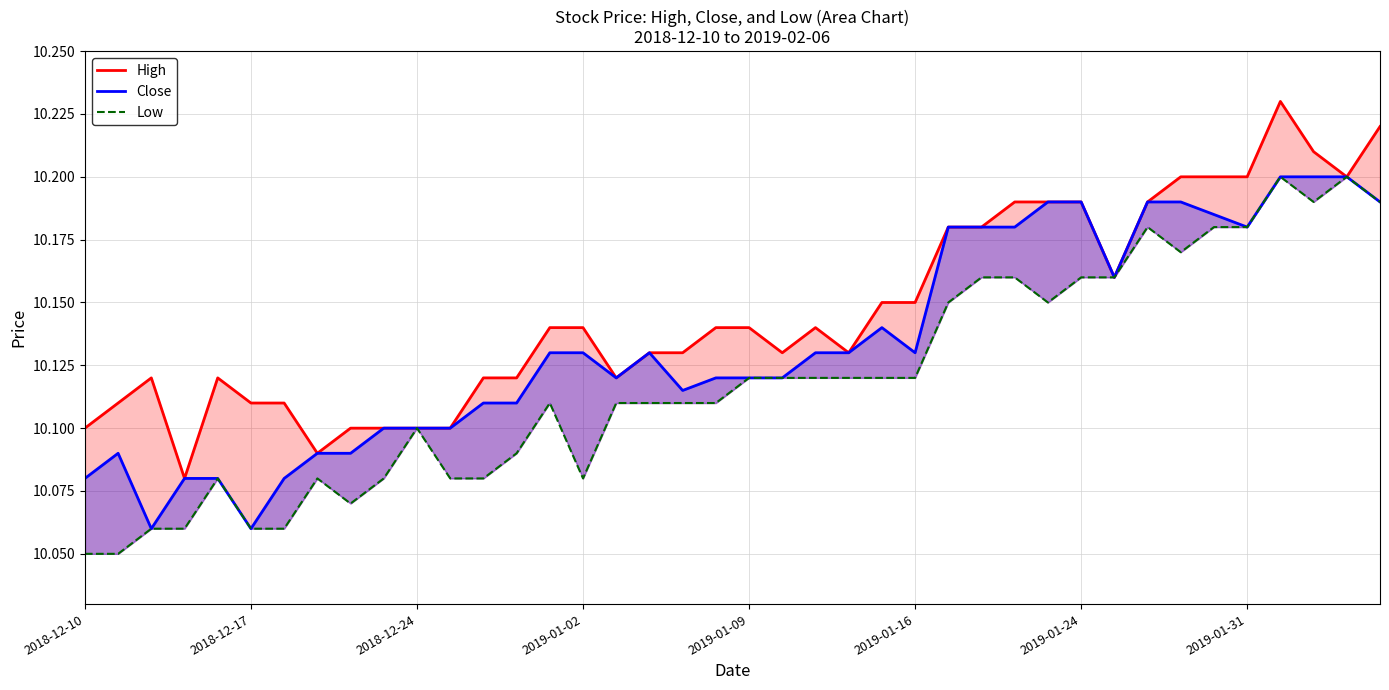

Is the value of High at 38 greater than the value of Low at 10?

Yes